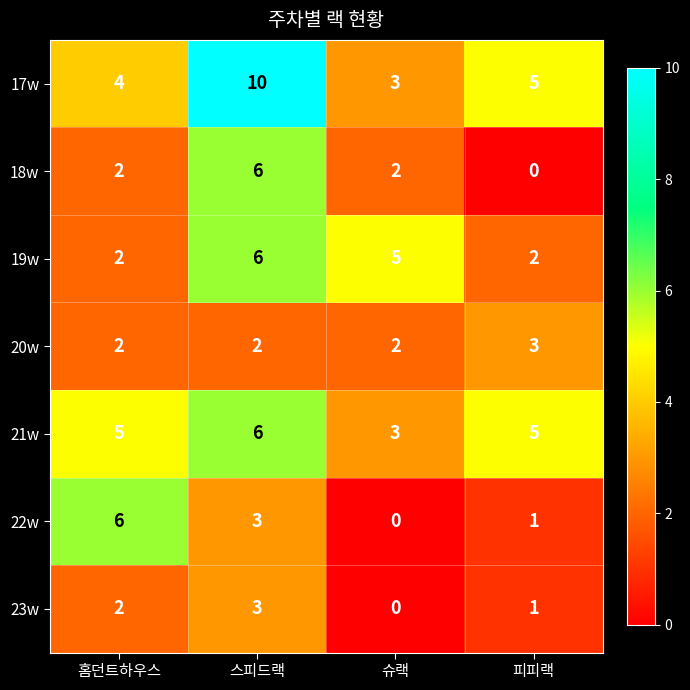

What is the greatest value displayed?

10